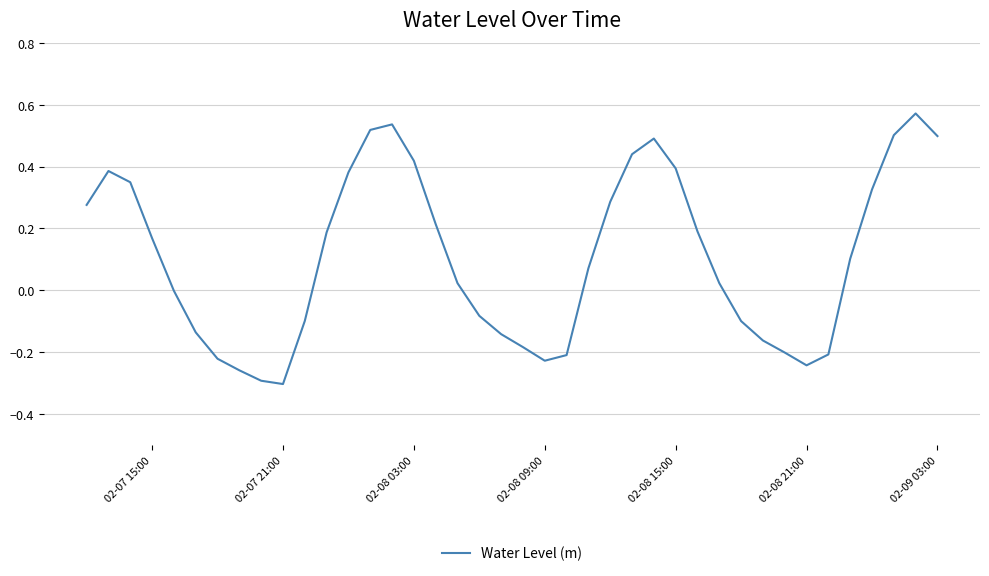

What is the difference between the maximum and minimum values?

0.9